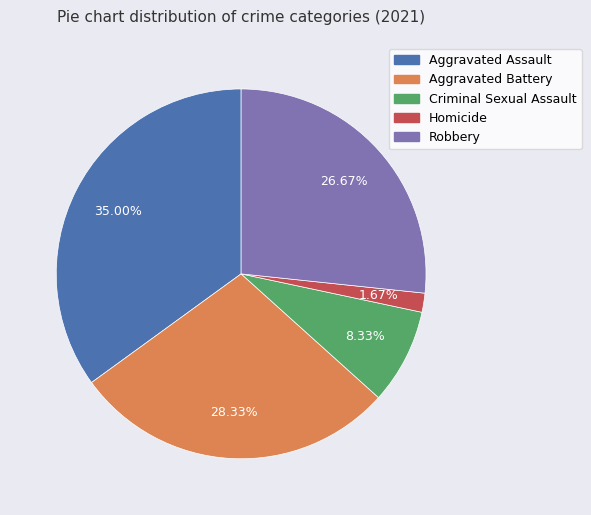

How many slices are in this pie chart?

5